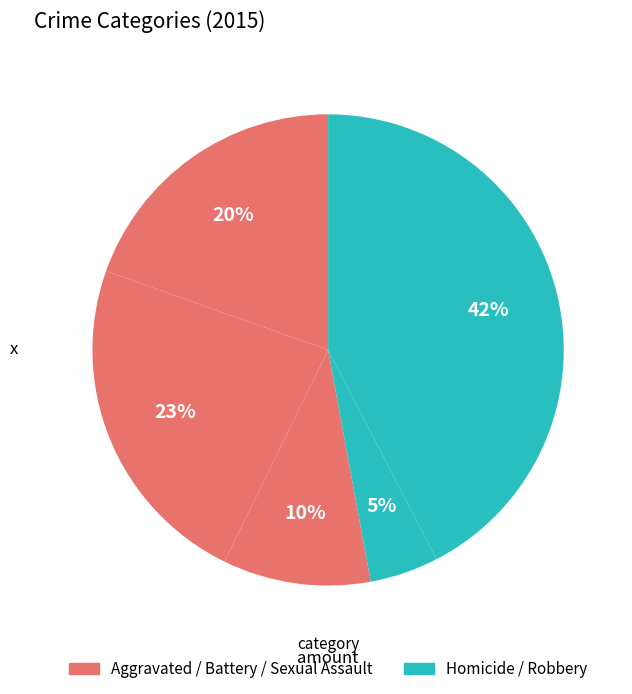

How many slices are in this pie chart?

5